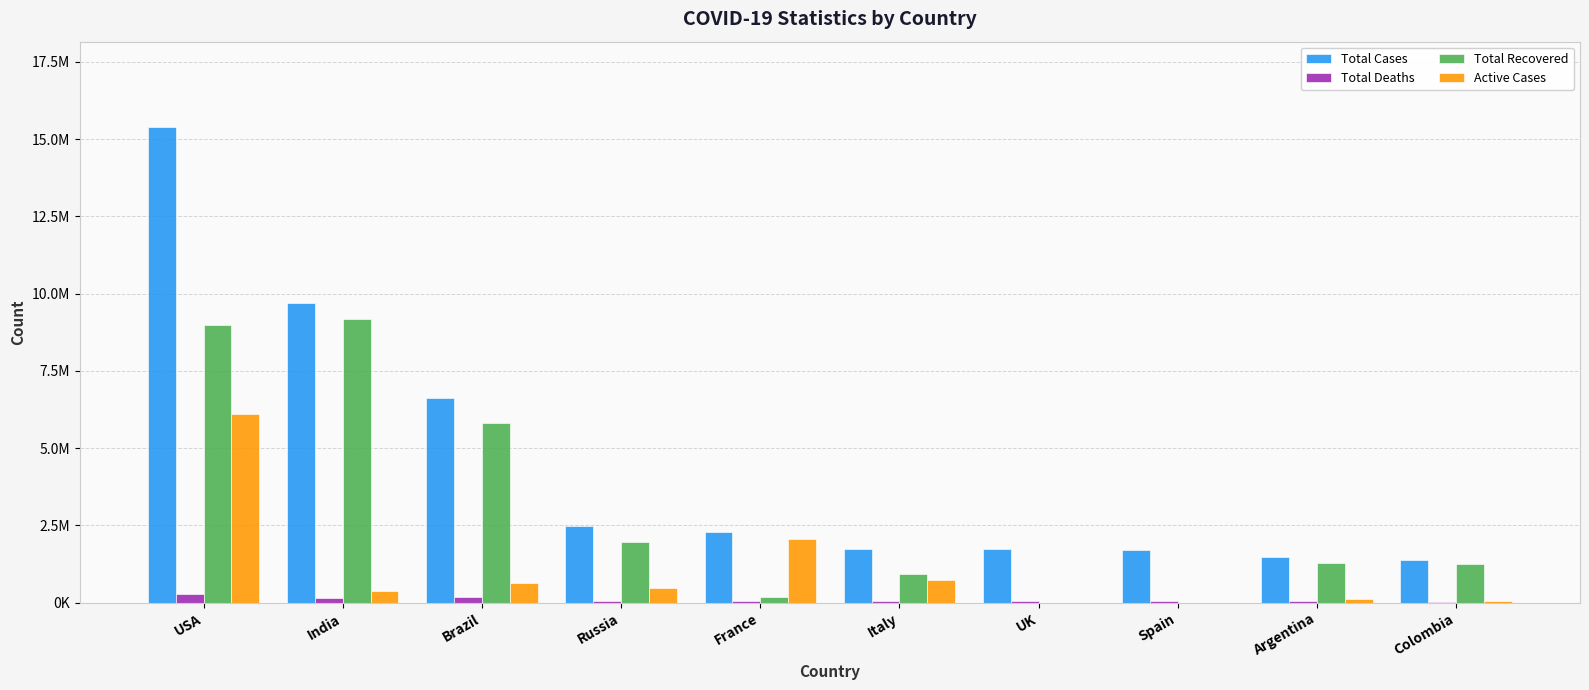

What are all the series names shown in the legend?

Total Cases, Total Deaths, Total Recovered, Active Cases